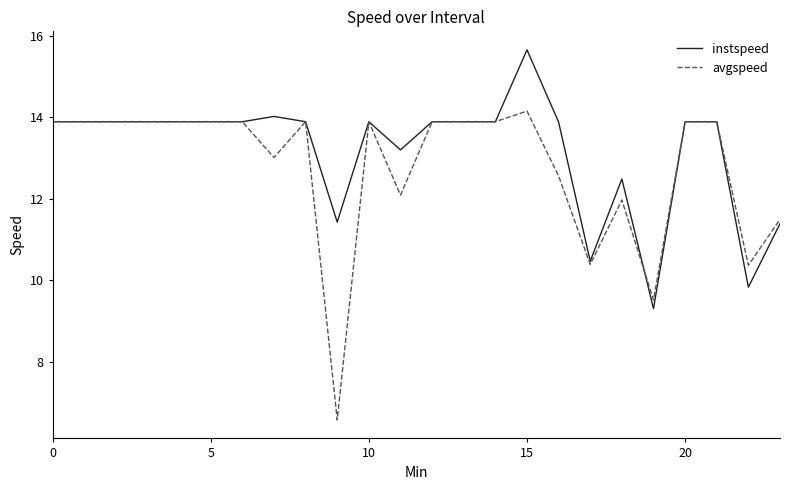

At how many categories does at least one series exceed 15?

1